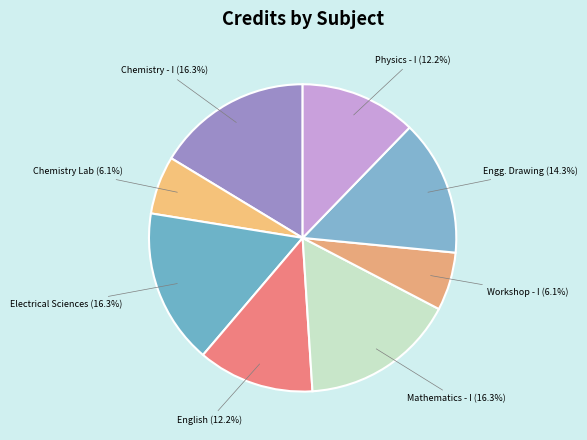

True or false: Electrical Sciences accounts for 28% of the total.

False